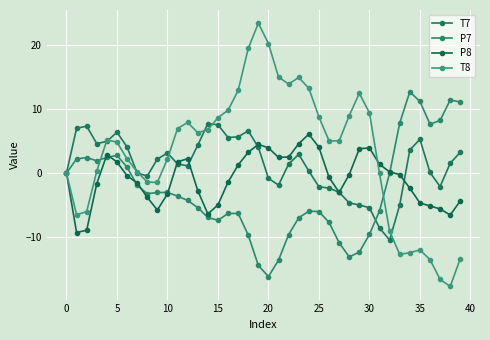

How many lines are shown in the chart?

4